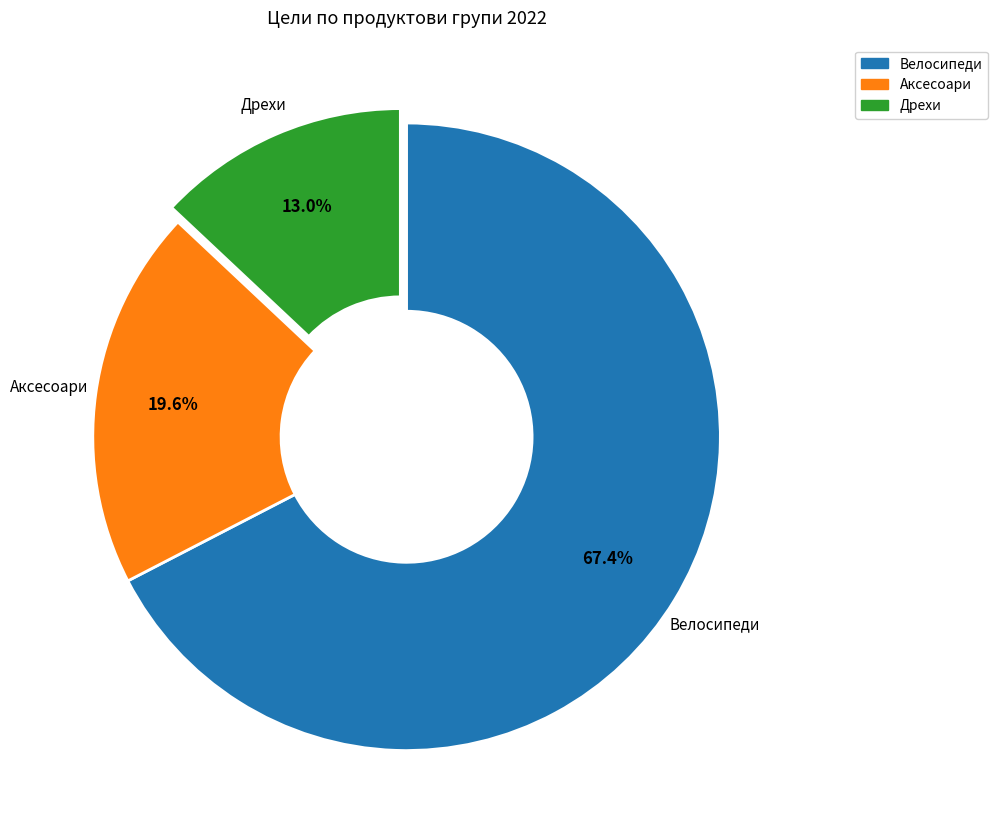

To the nearest percent, what percentage of the pie is Велосипеди?

67%